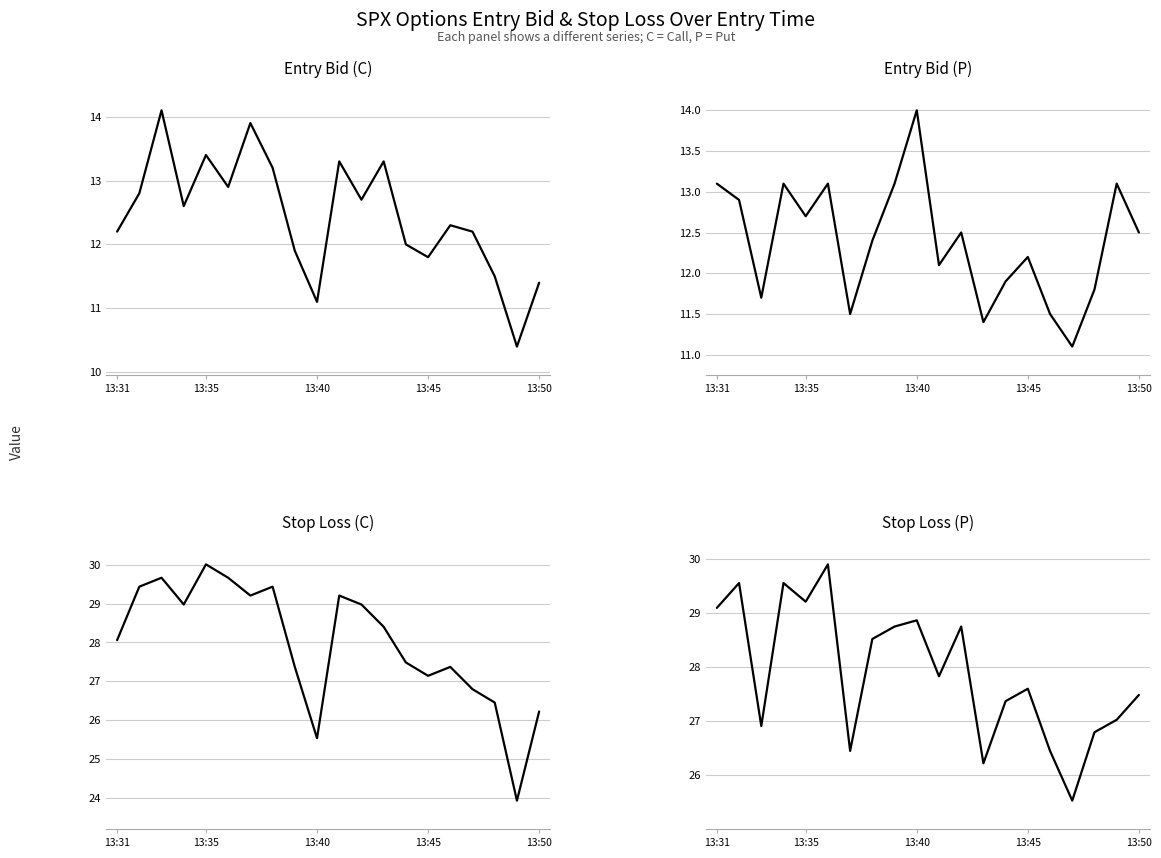

True or false: entry_bid (C) and sl (P) intersect in this chart.

False